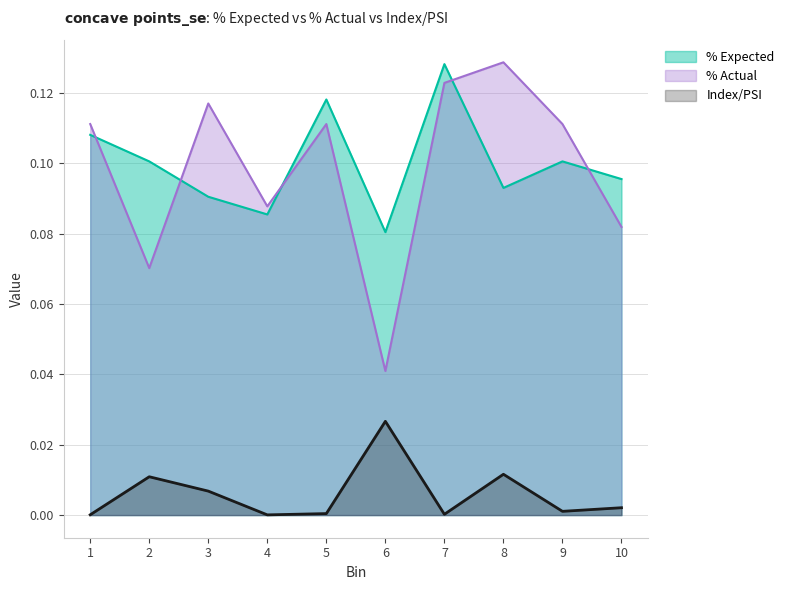

What are all the series names shown in the legend?

% Expected, % Actual, Index/PSI